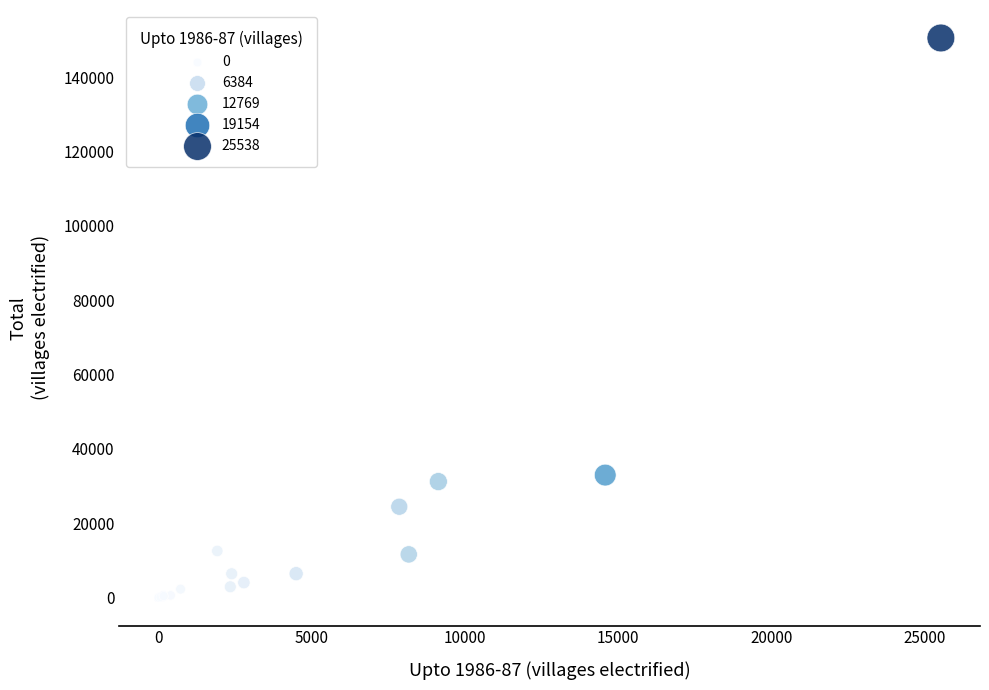

What Y value in the scatter plot is closest to 75292?

32966